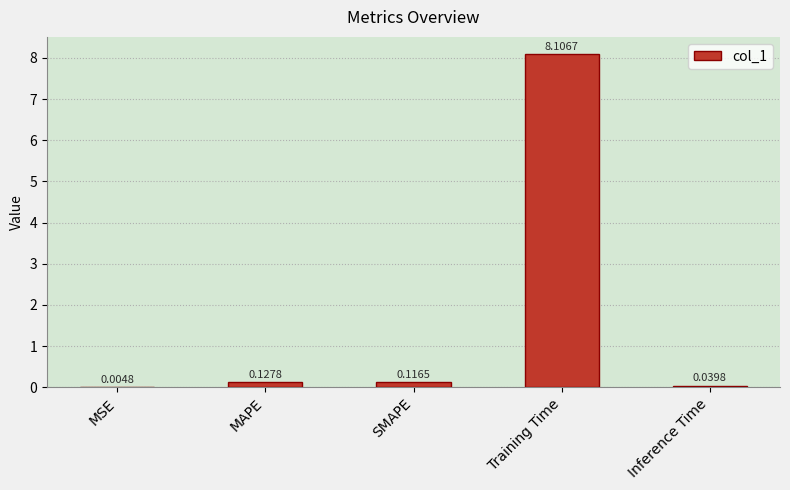

Which has a higher value, SMAPE or MAPE?

MAPE